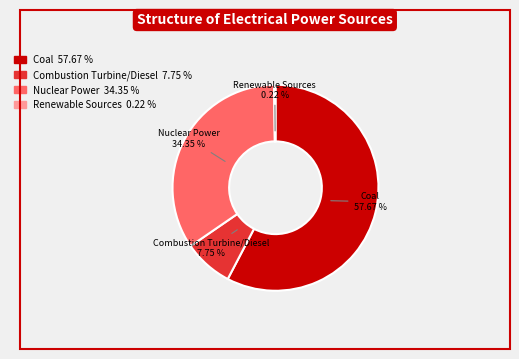

Do Nuclear Power and Combustion Turbine/Diesel together represent more than half of the pie?

No